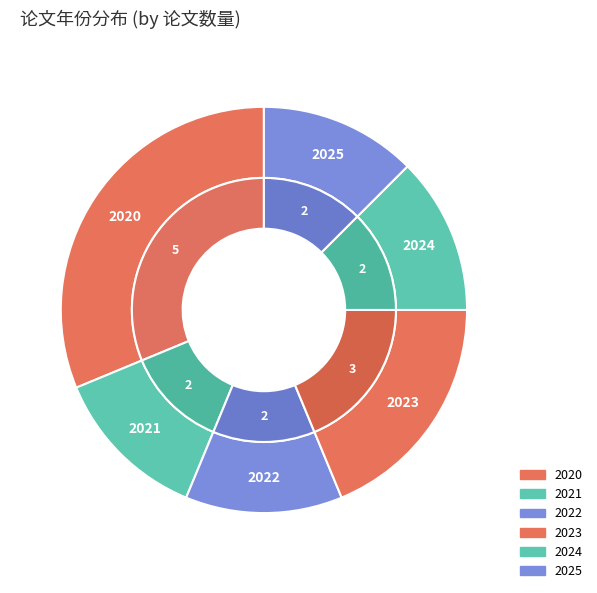

What portion of the pie excludes 2020?

68.8%